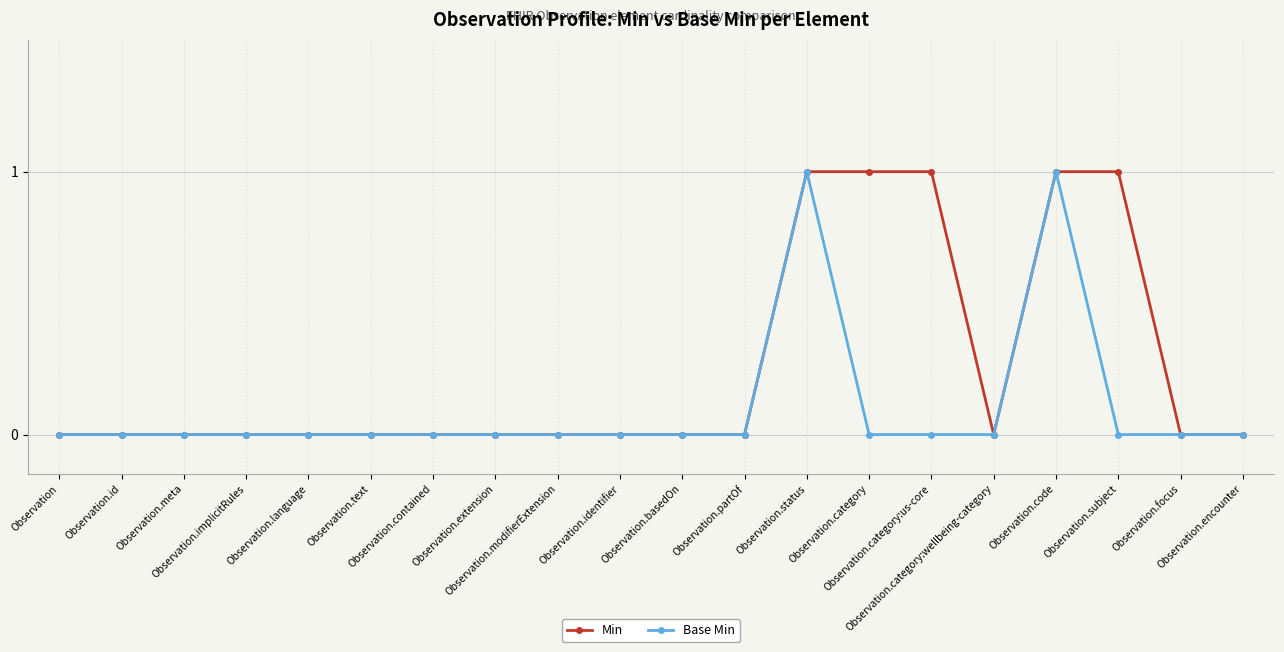

True or false: Base Min has more than 0 interior local peaks.

True